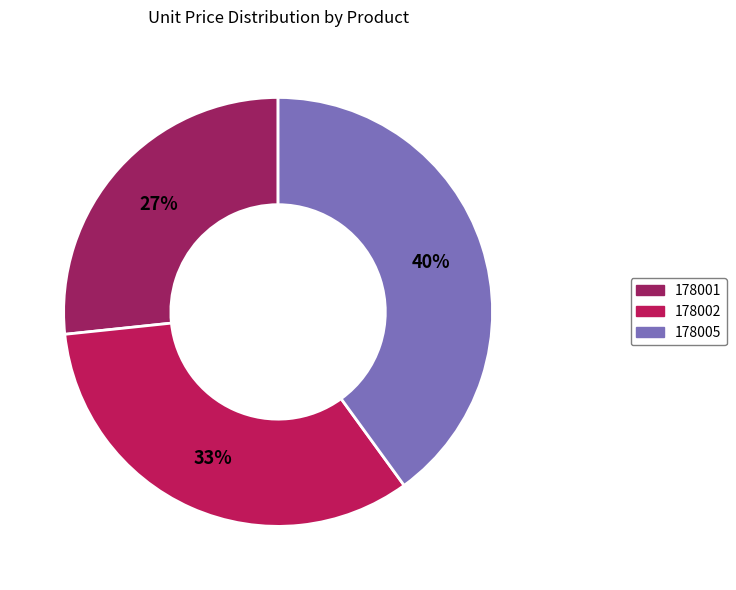

Is there any slice that represents more than half of the pie?

No